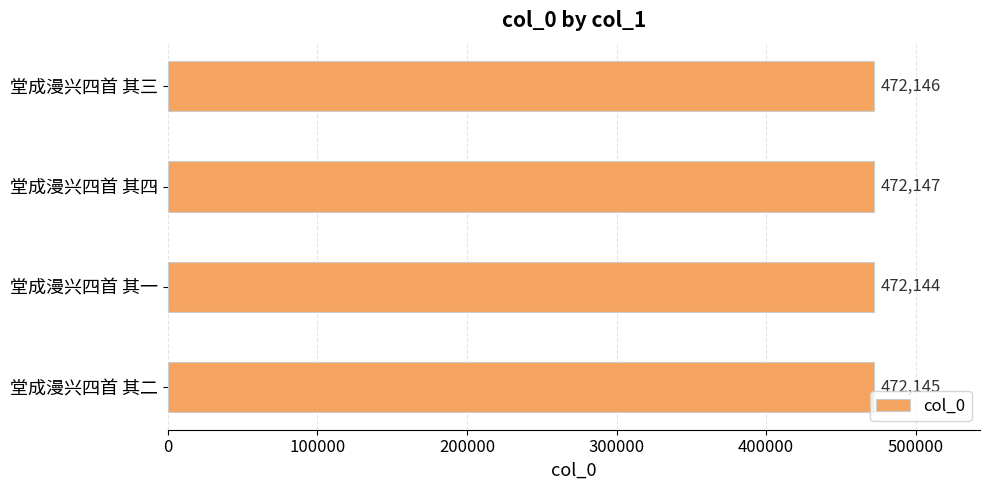

Between 堂成漫兴四首 其一 and 堂成漫兴四首 其四, which is larger?

堂成漫兴四首 其四